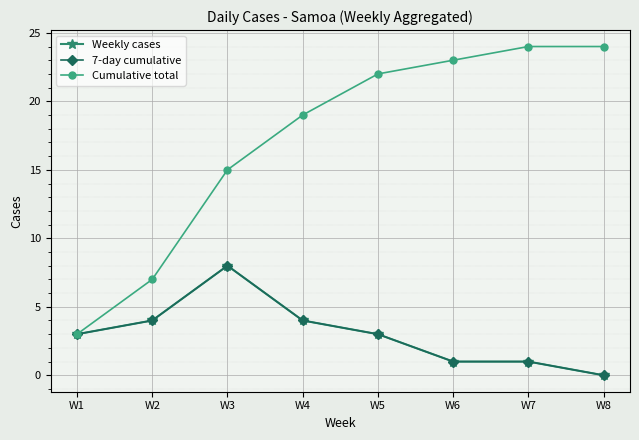

At which category does the chart reach its minimum across all series?

W8